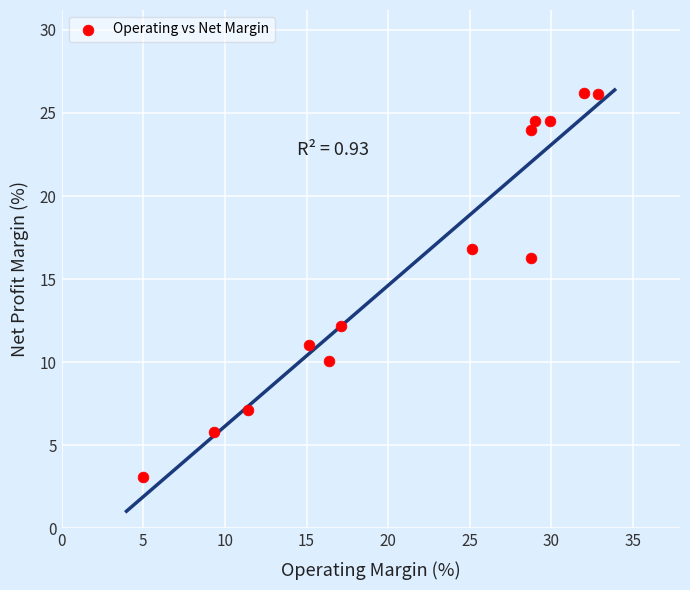

What is the range of Y values (max minus min)?

23.1